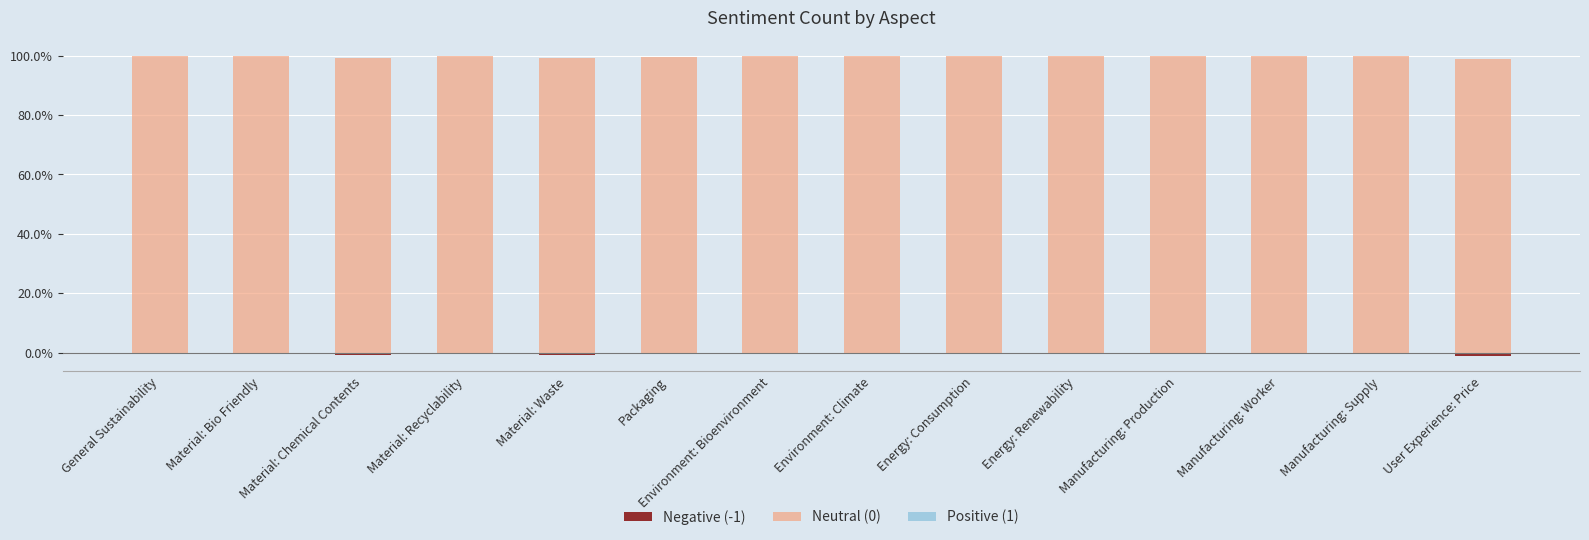

What are all the series names shown in the legend?

Negative (-1), Neutral (0), Positive (1)